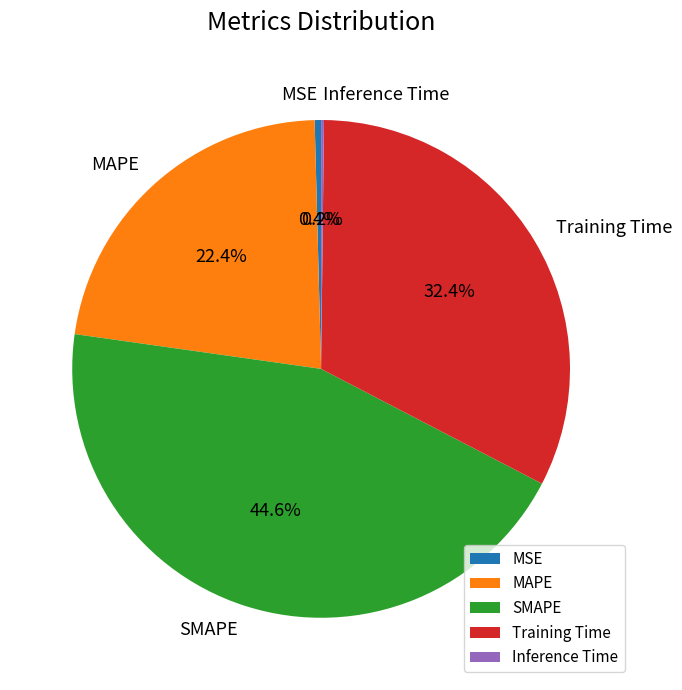

What is the largest slice in the pie chart?

SMAPE